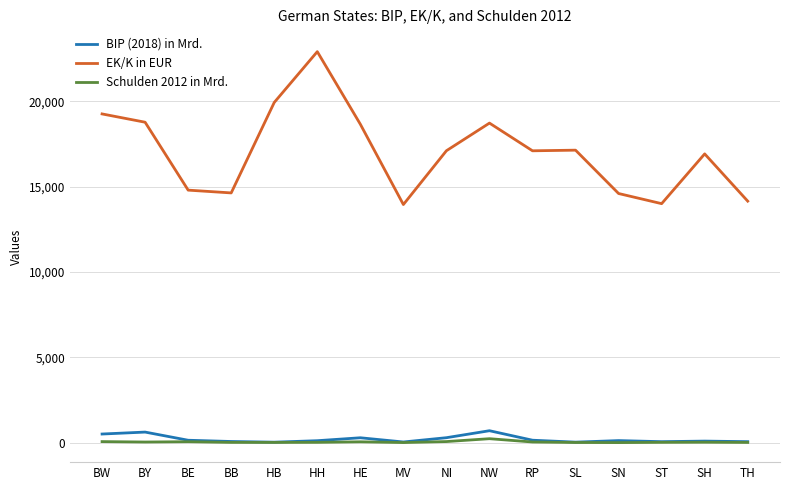

True or false: EK/K in EUR has more than 1 interior local peaks.

True